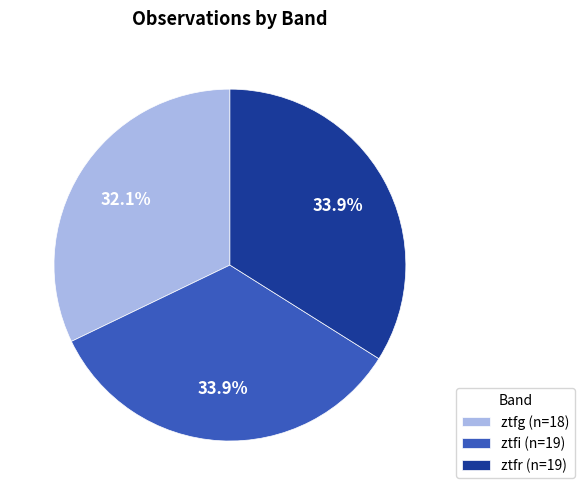

To the nearest percent, what is the difference between the ztfr and ztfg slice percentages?

2%